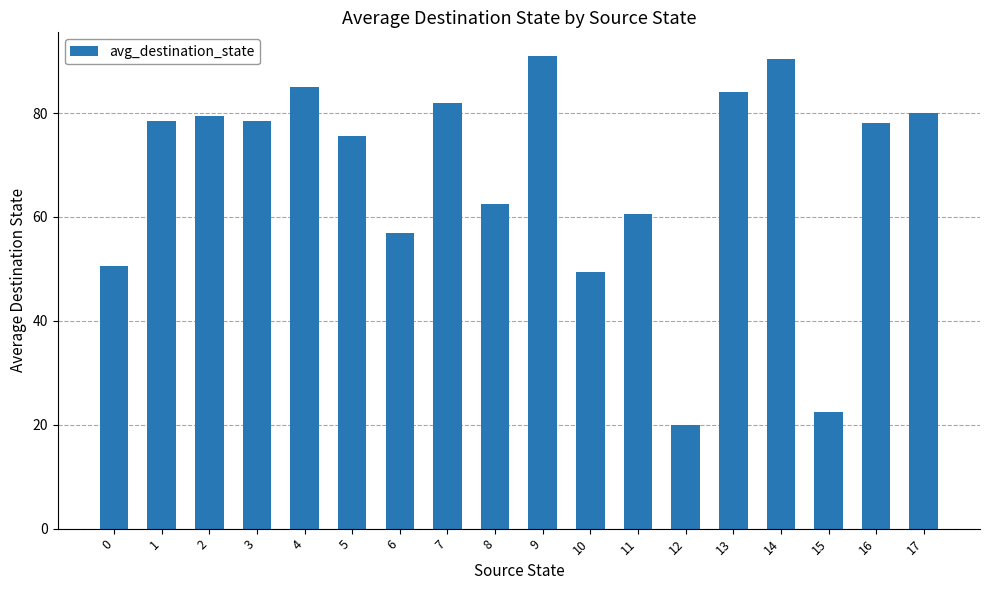

What is the sum of the values at 14 and 2?

170.0